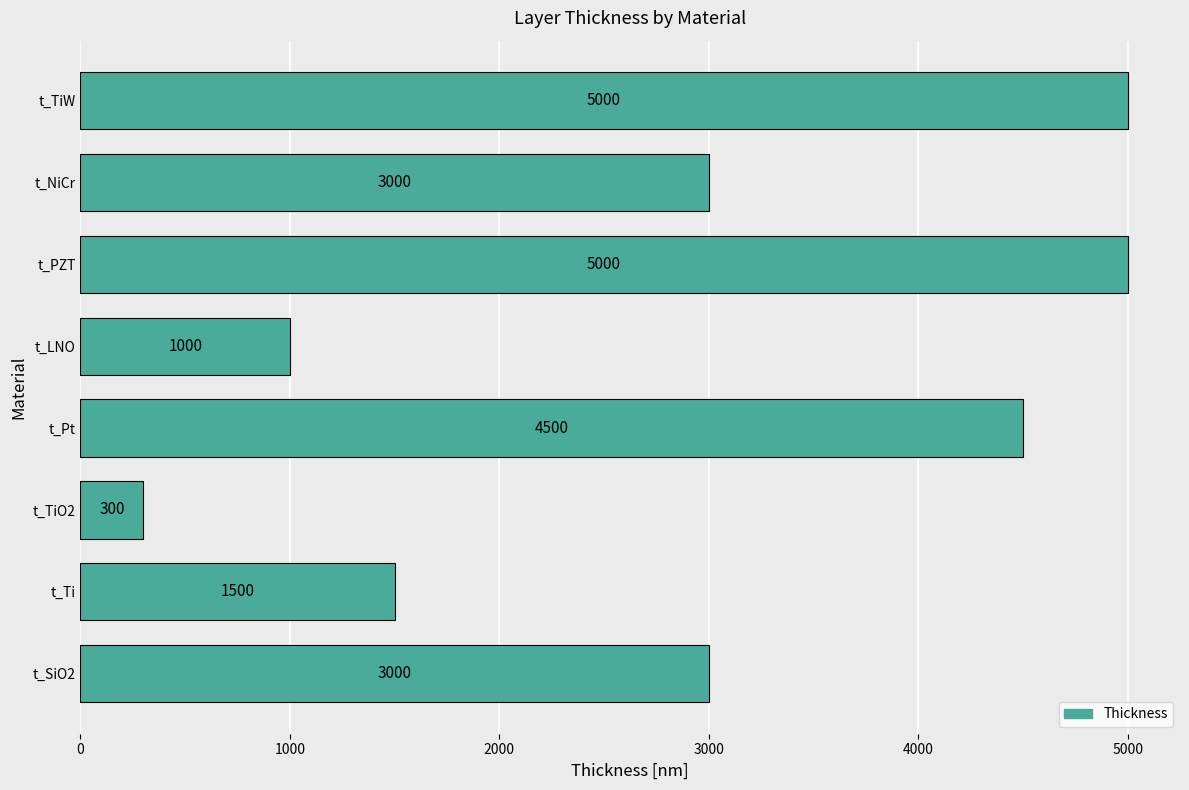

Is it true that the value at t_Pt is 4500?

True